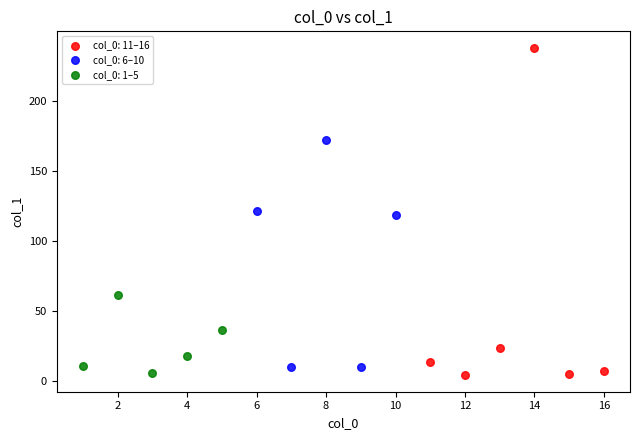

Which series has the largest Y range (max minus min)?

col_0: 11–16